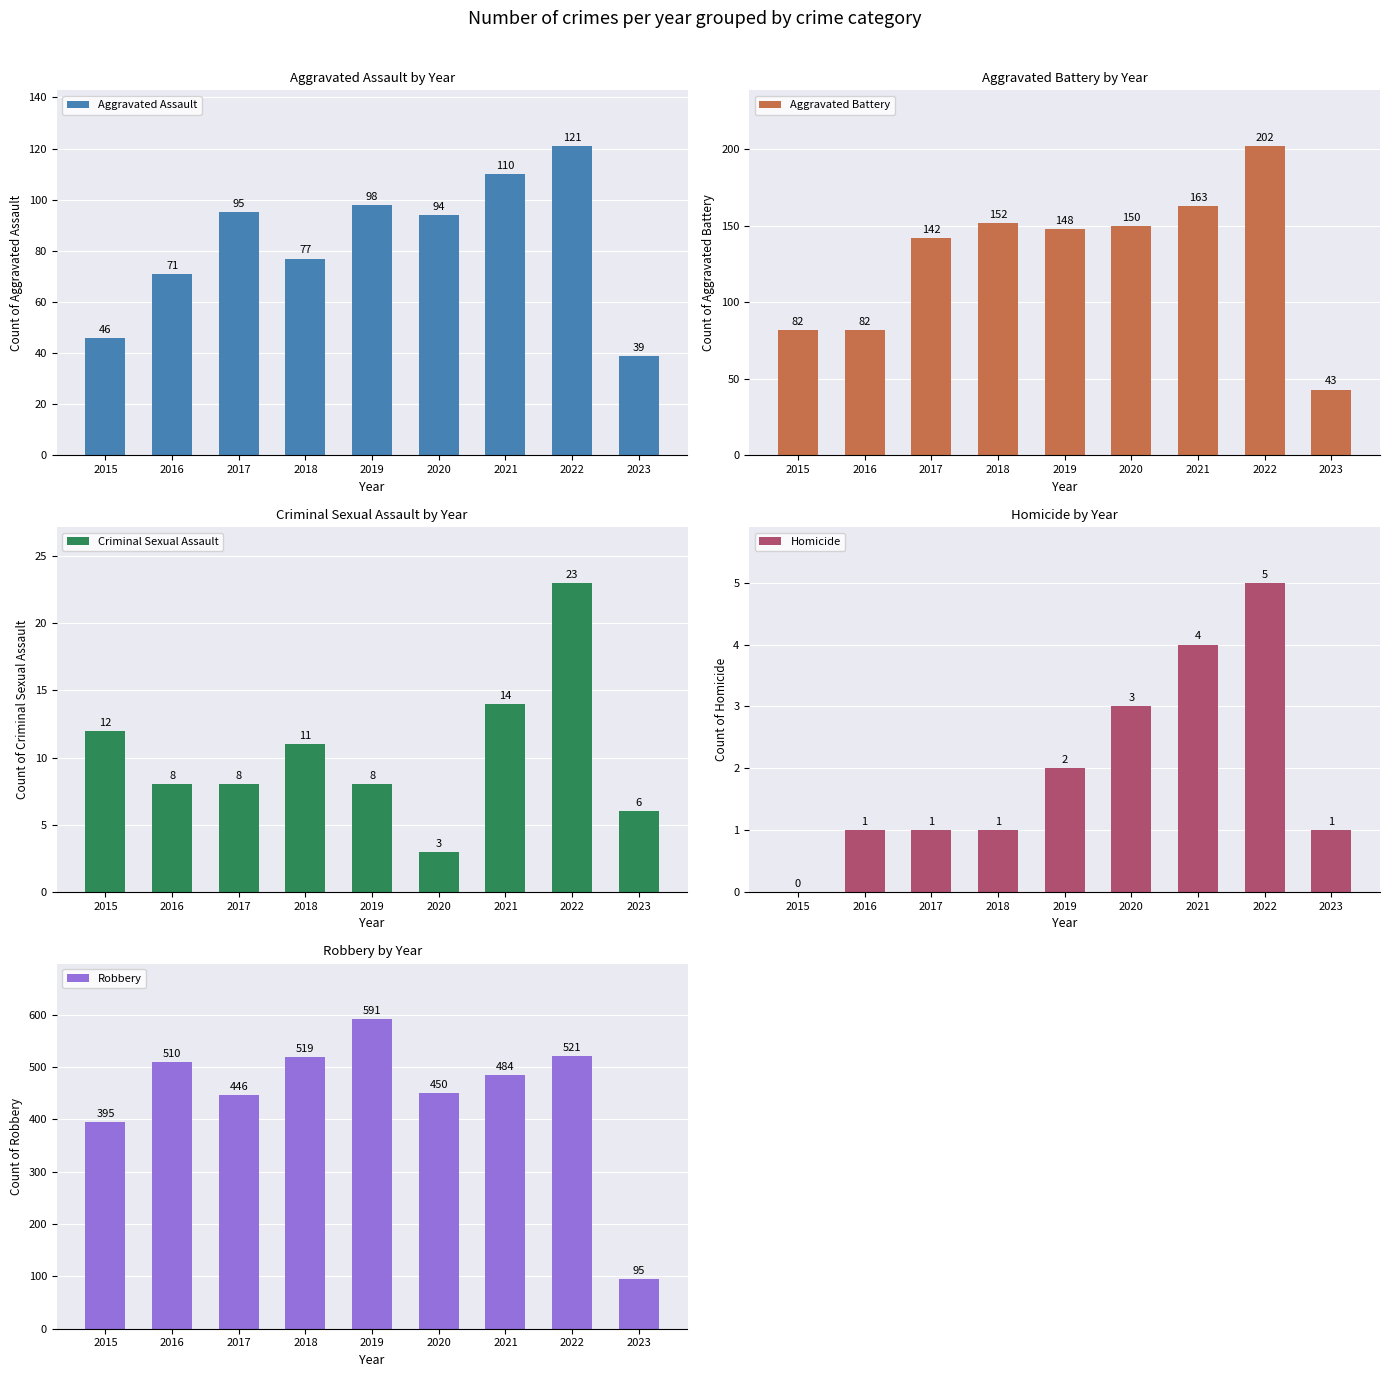

Rank the series at 2017 from lowest to highest value.

Homicide, Criminal Sexual Assault, Aggravated Assault, Aggravated Battery, Robbery